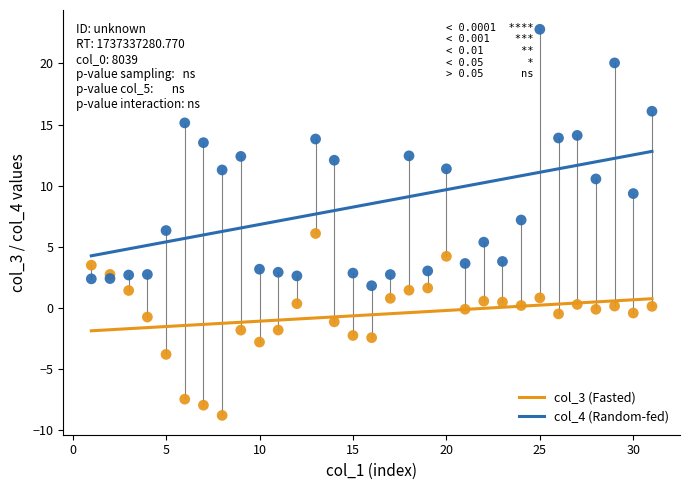

Which series has the largest Y range (max minus min)?

col_4 (Random-fed)